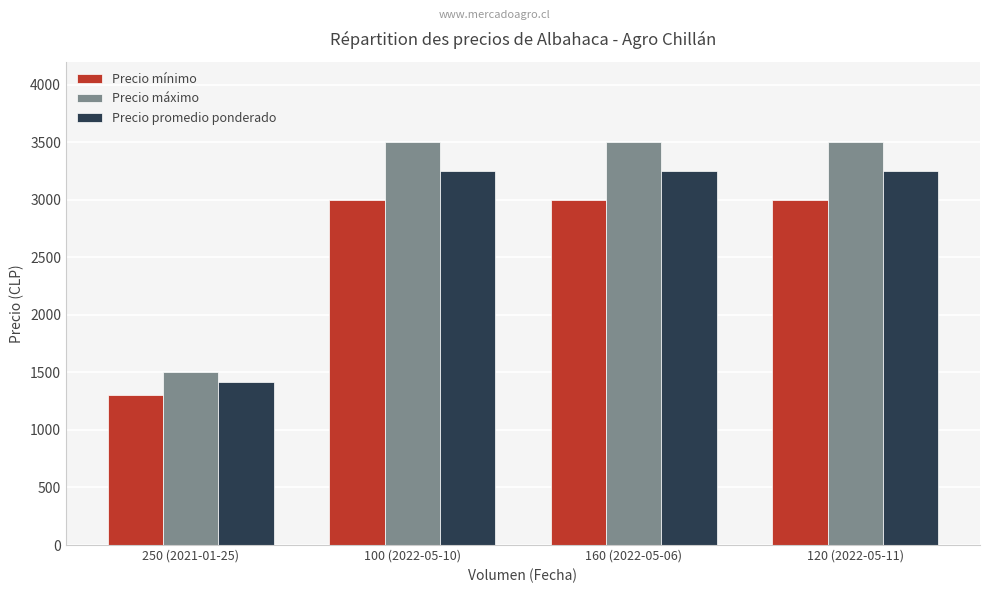

Which series has the widest spread of values?

Precio máximo